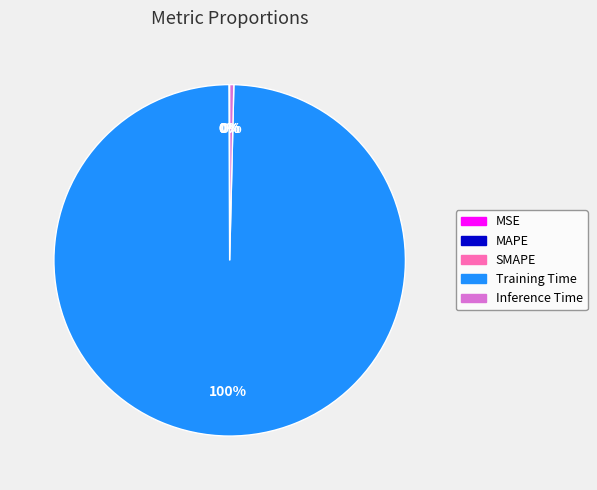

Which slice is the largest?

Training Time